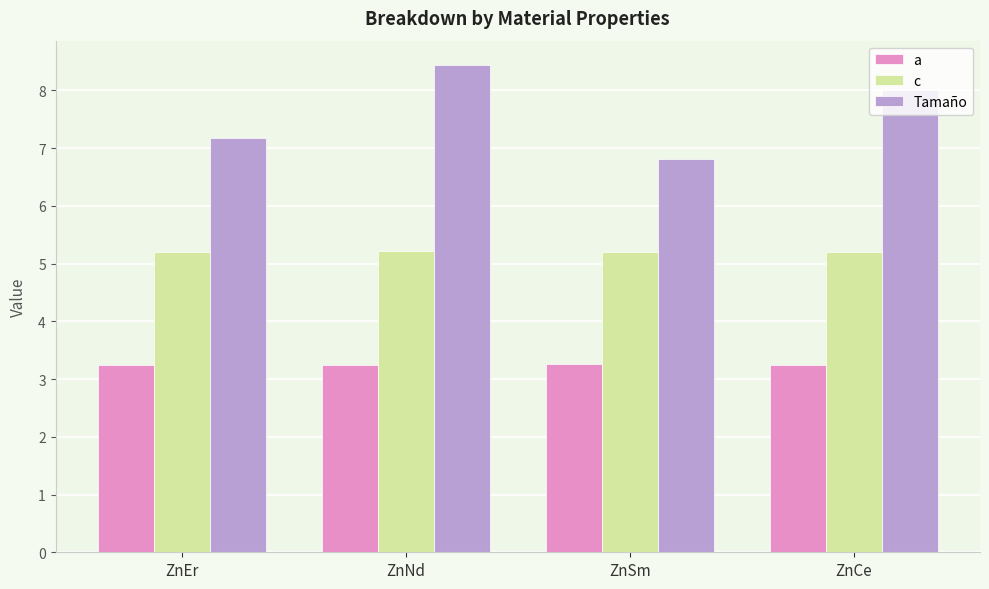

The a series shows 0.8 at ZnEr. True or false?

False